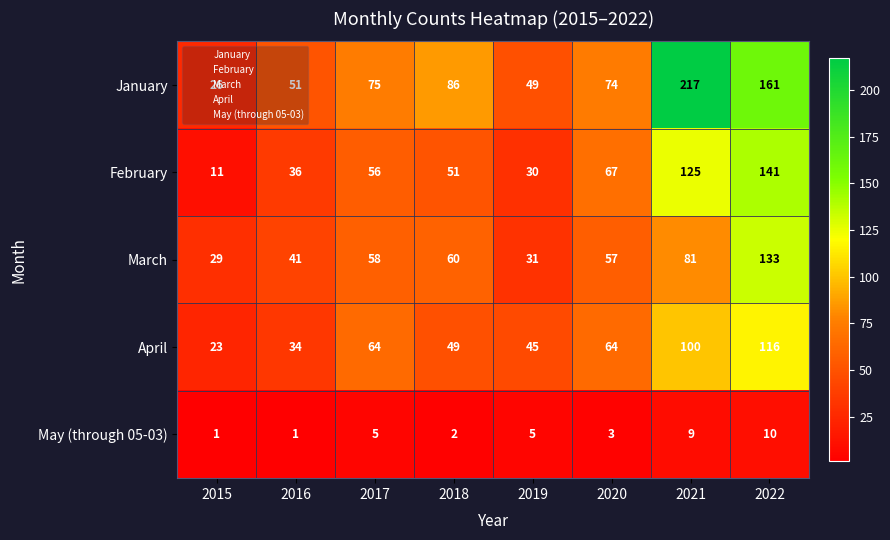

At 2019, list the series in order from largest to smallest.

January, April, March, February, May (through 05-03)